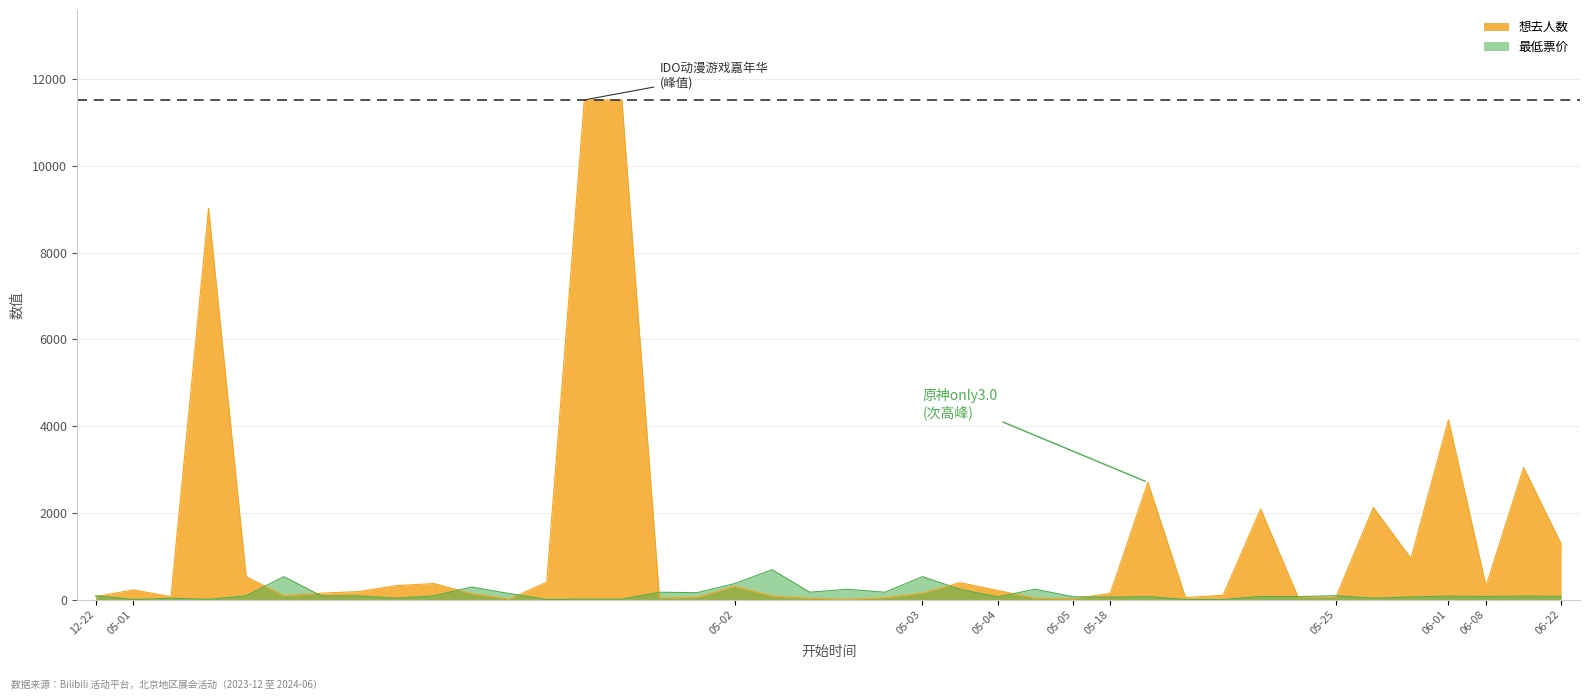

The value of 想去人数 at 2024-05-01 is 205.8. True or false?

False